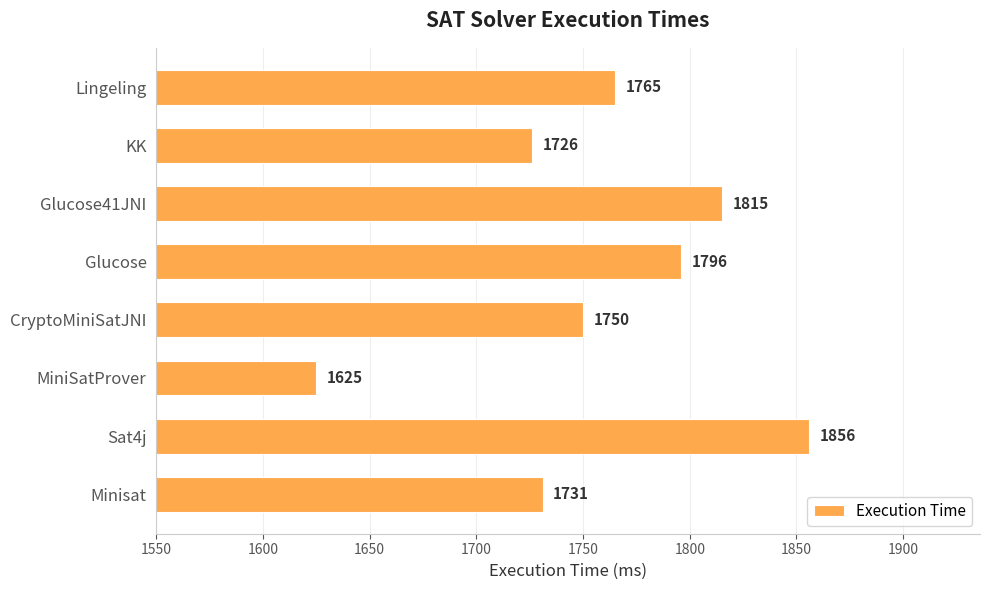

What is the difference between the second highest and minimum values?

190